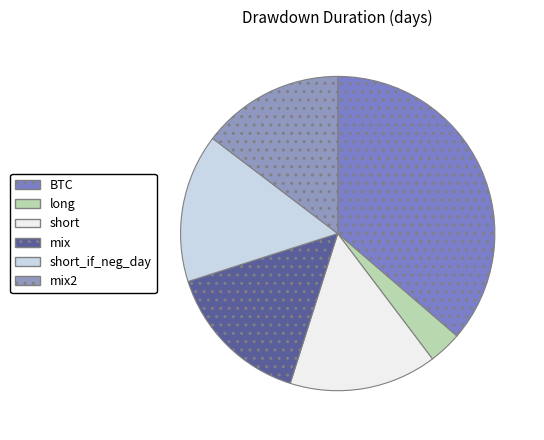

What percentage is the BTC slice, to the nearest percent?

36%